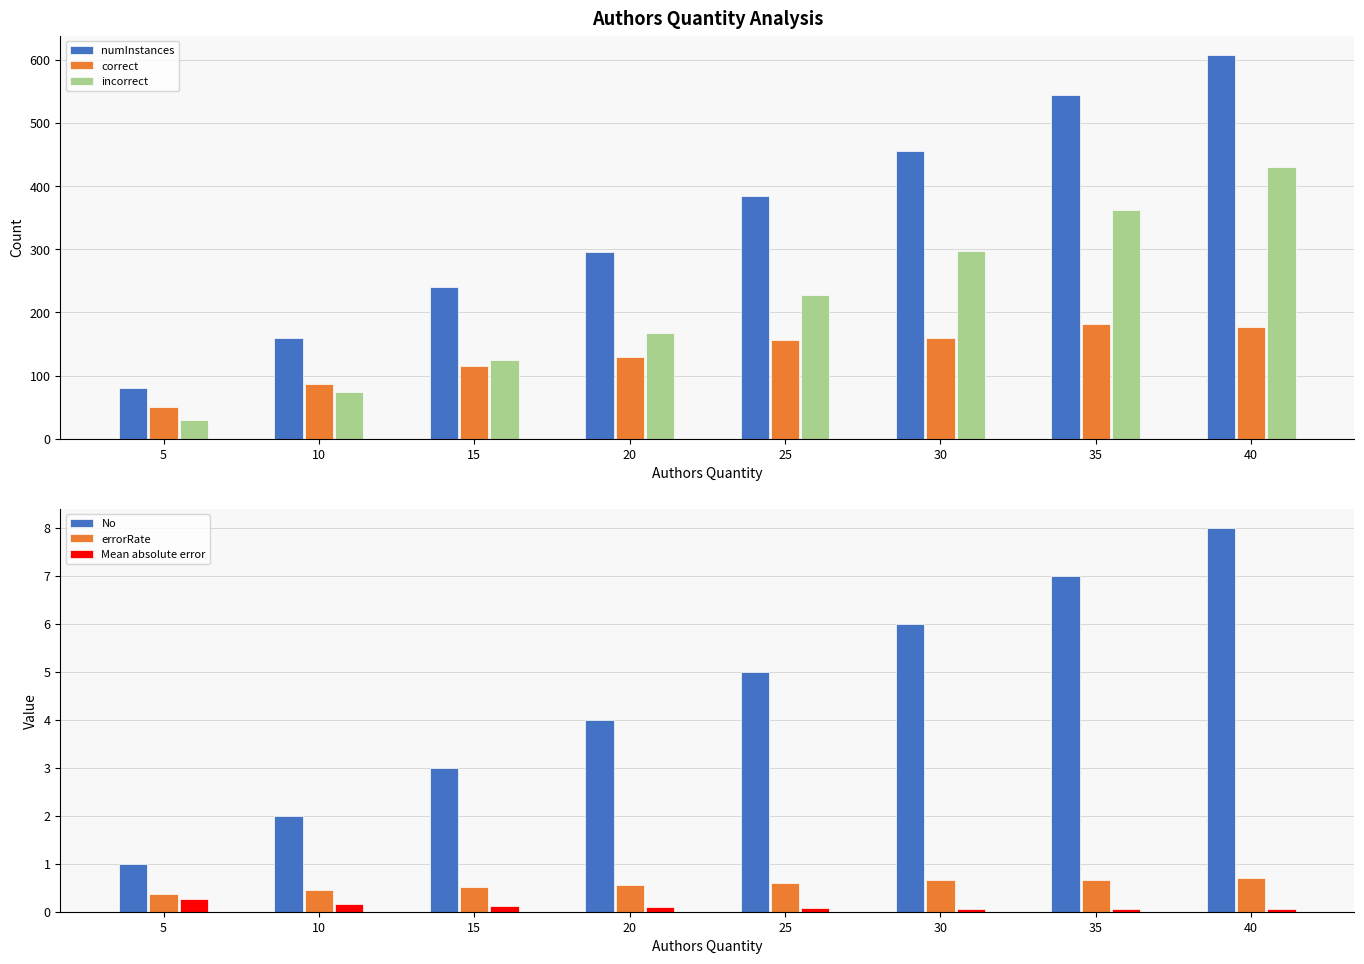

What is the difference between the maximum and second lowest values in the numInstances series?

448